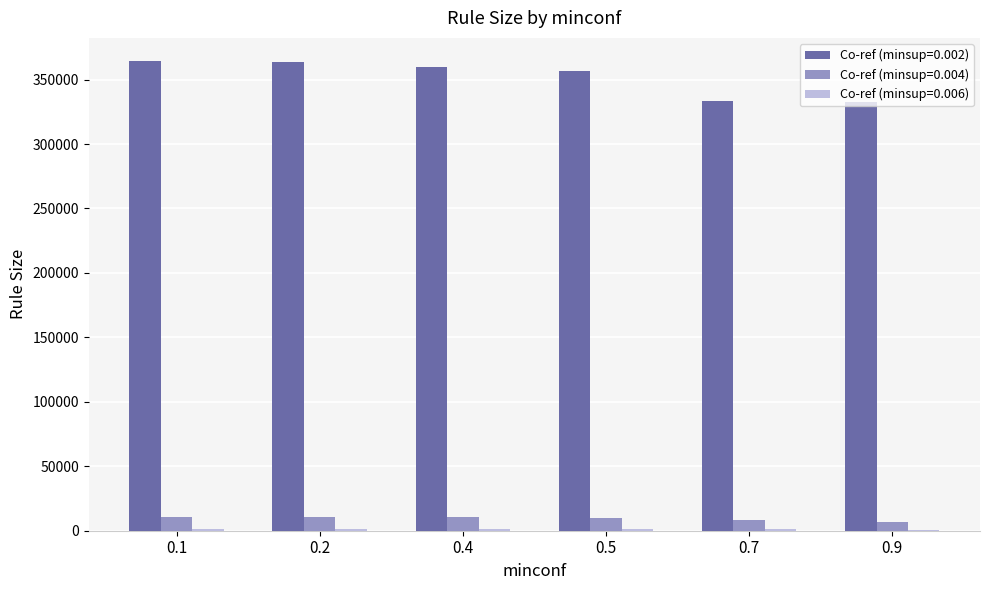

What is the highest value of the Co-ref (minsup=0.004) series?

10897.3